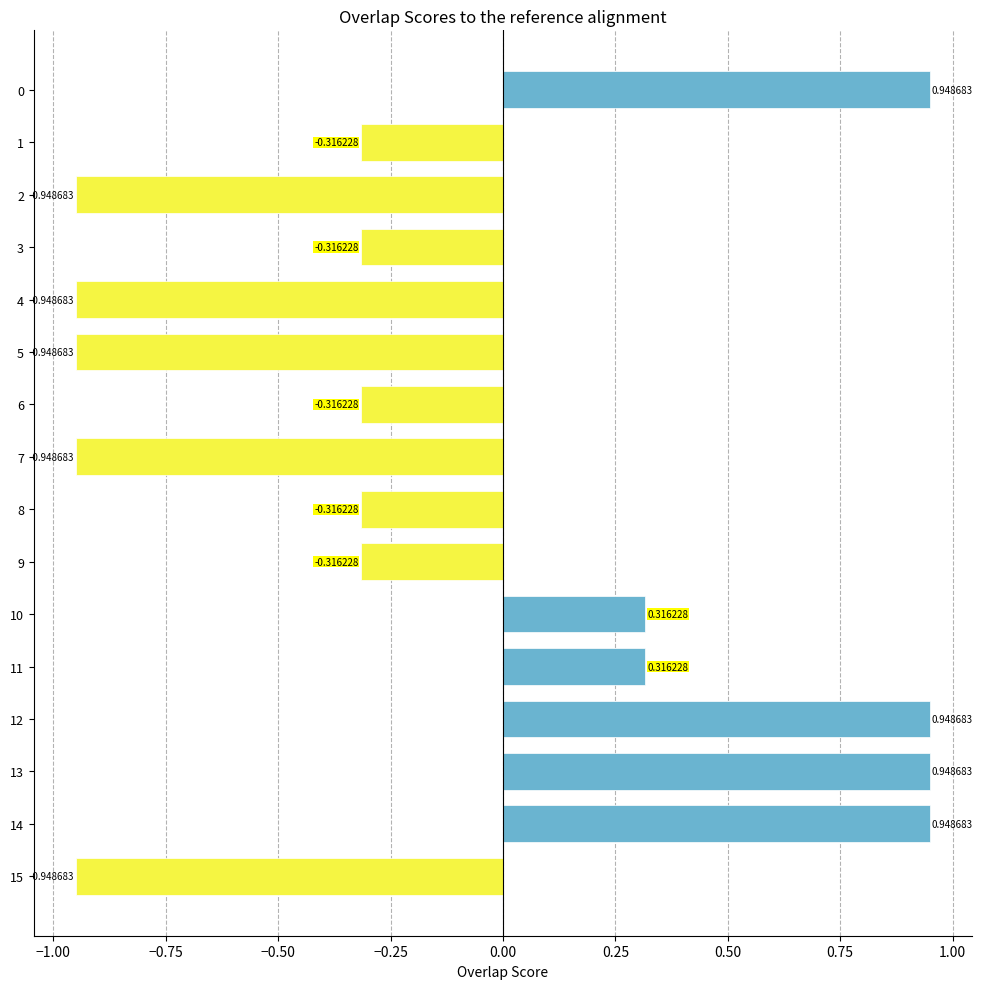

What is the difference between the maximum and second lowest values?

1.9